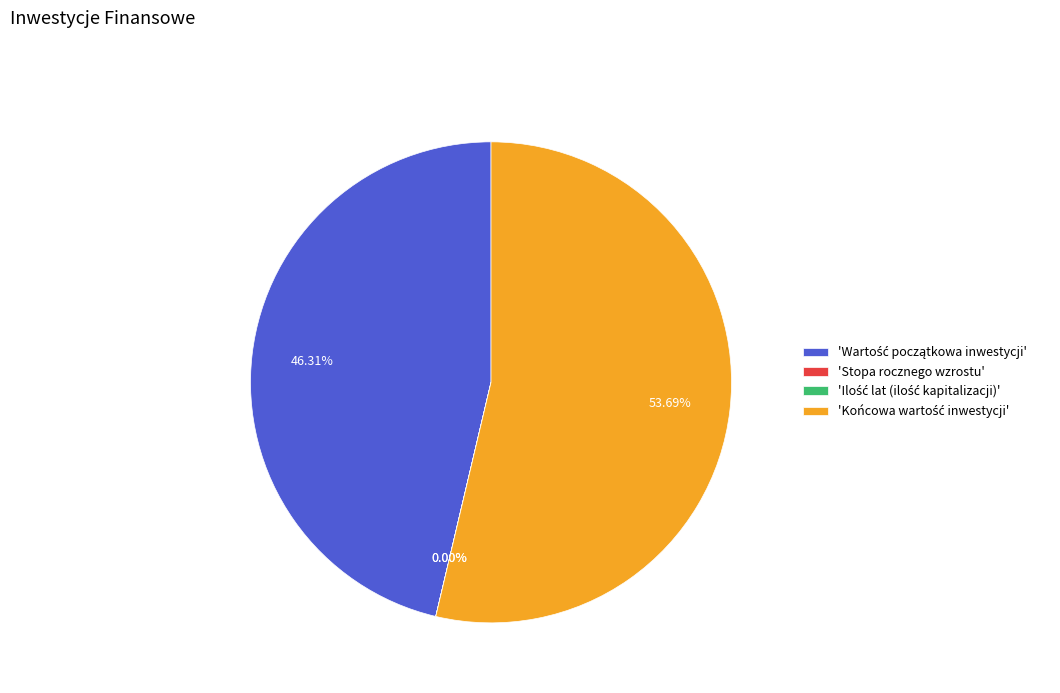

Is there a majority slice in this chart?

Yes